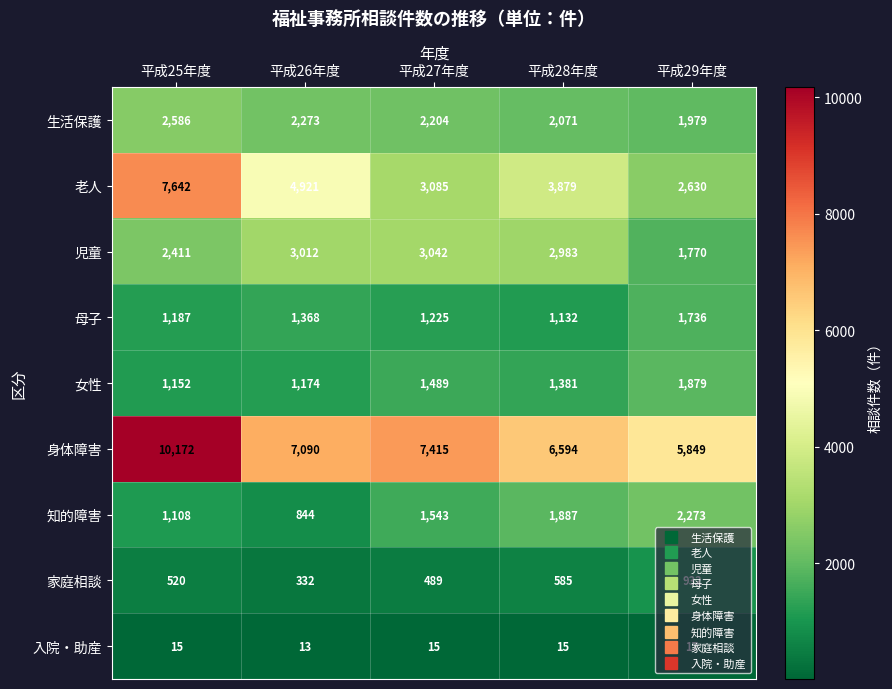

The value of 女性 at 平成28年度 is 2454. True or false?

False